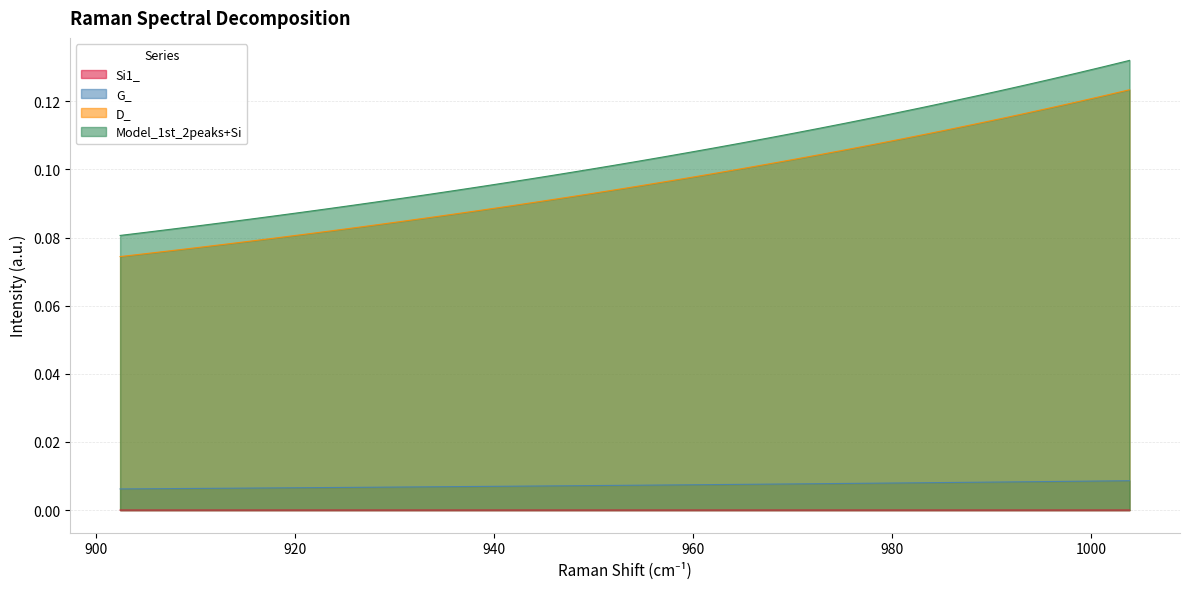

True or false: D_ and G_ cross at least once.

False